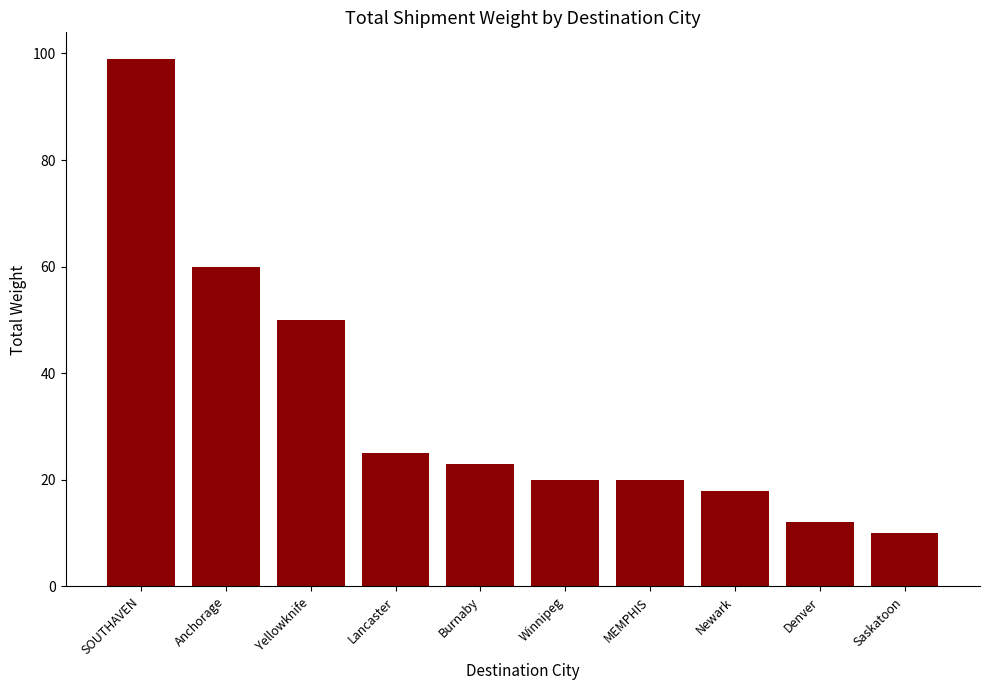

What is the value of the 6th bar from the left?

20